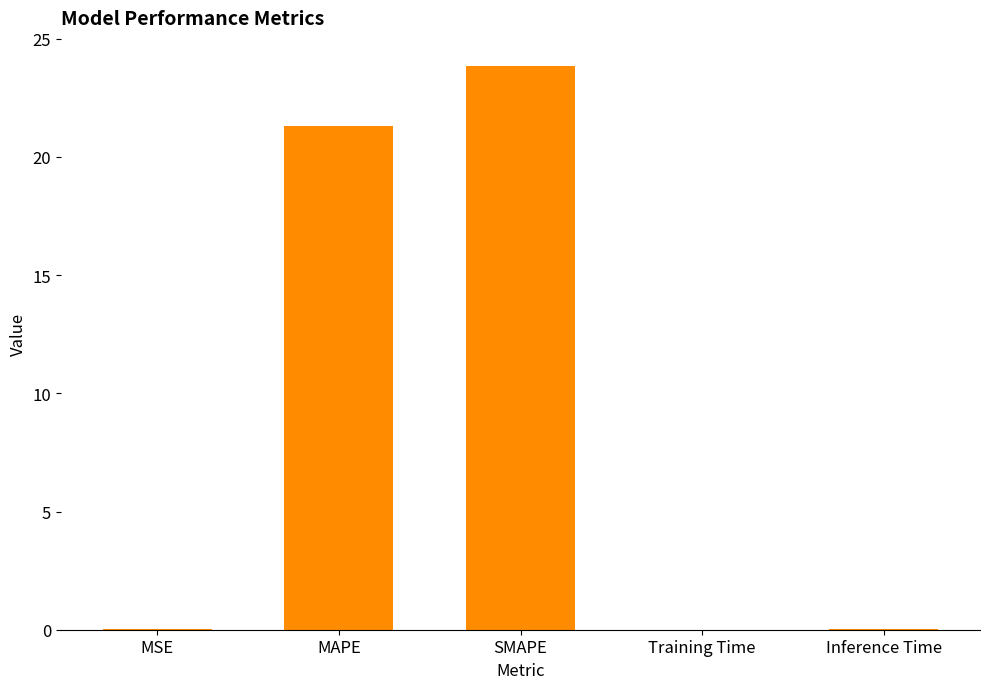

The value at Training Time is 0.0. True or false?

True